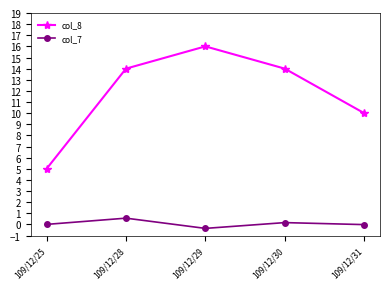

Rank the series by their maximum value, from highest to lowest.

col_8, col_7